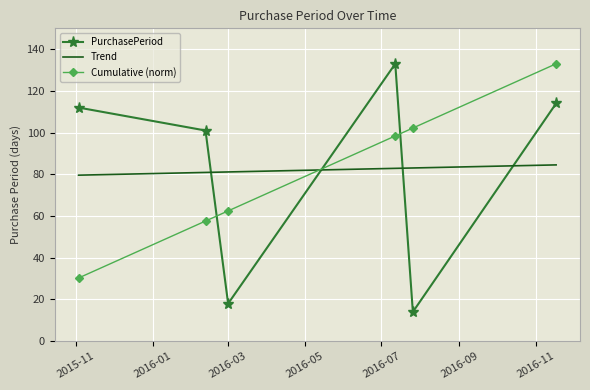

What is the average value of the Cumulative (norm) series?

80.6